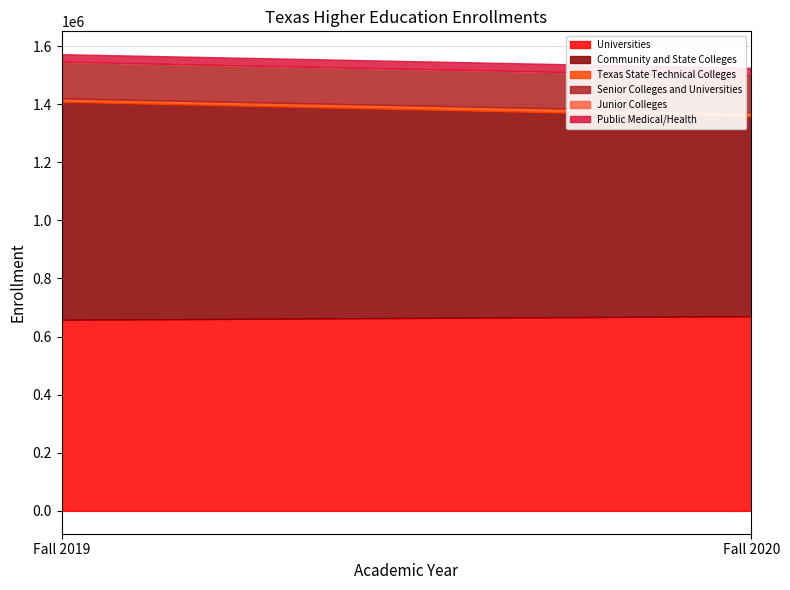

What is the sum of all Public Medical/Health values?

53381